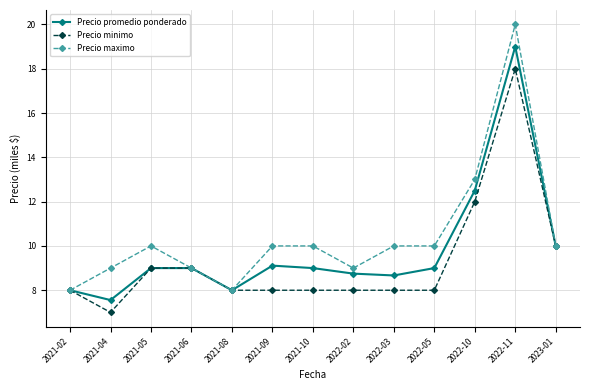

How many interior local peaks does the Precio minimo series have?

1